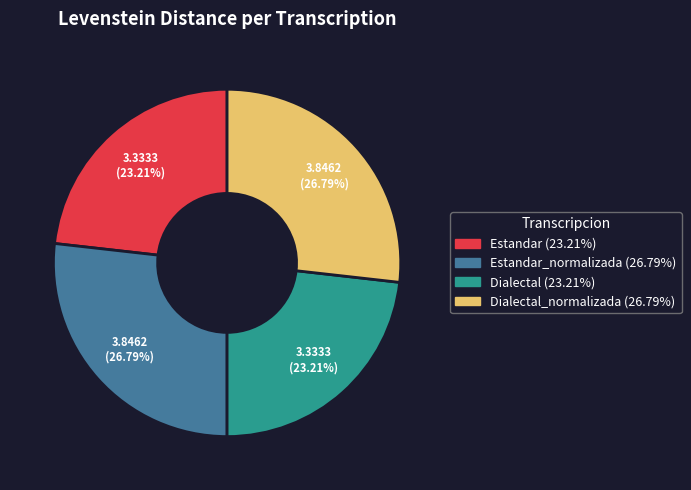

Is there a majority slice in this chart?

No